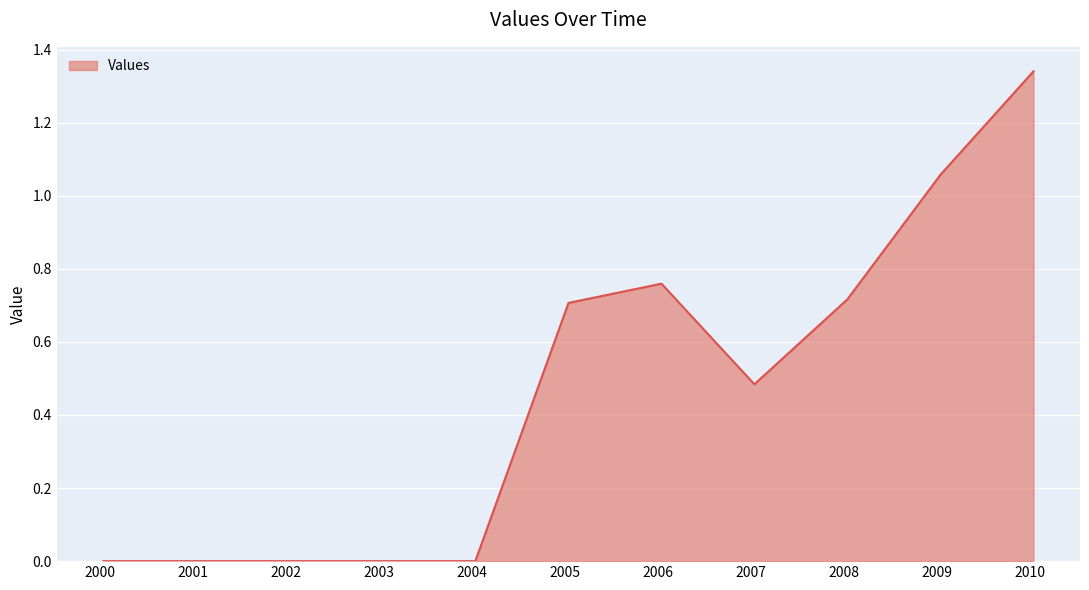

Does the chart display data point markers on the line(s)?

No